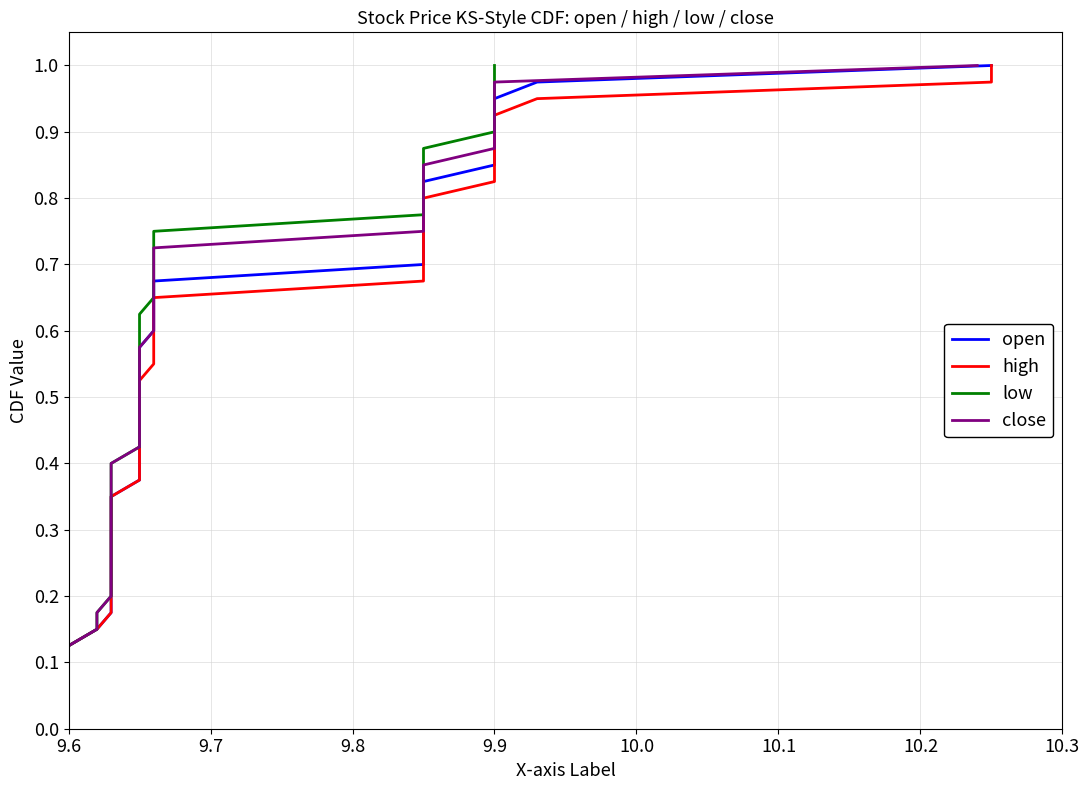

True or false: high and open cross at least once.

False